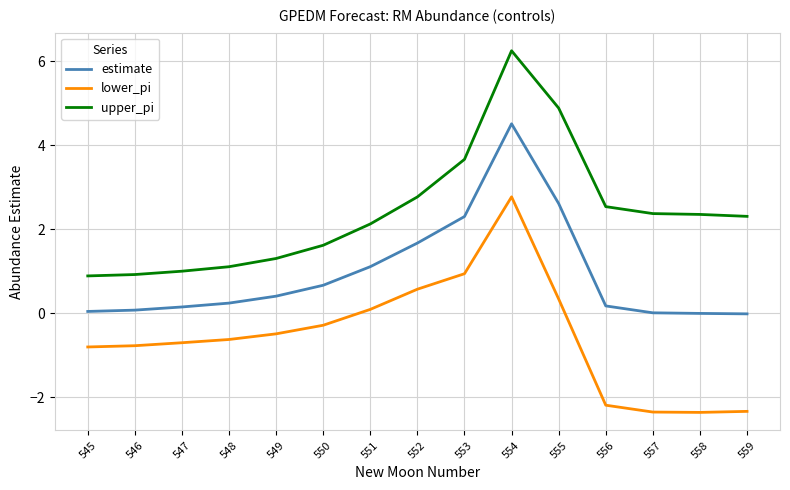

Rank the series by their average value, from highest to lowest.

upper_pi, estimate, lower_pi